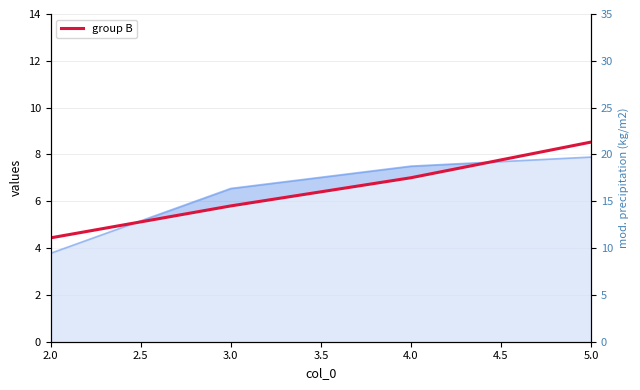

What is the change in value from 2.0 to 4.0?

+2.6